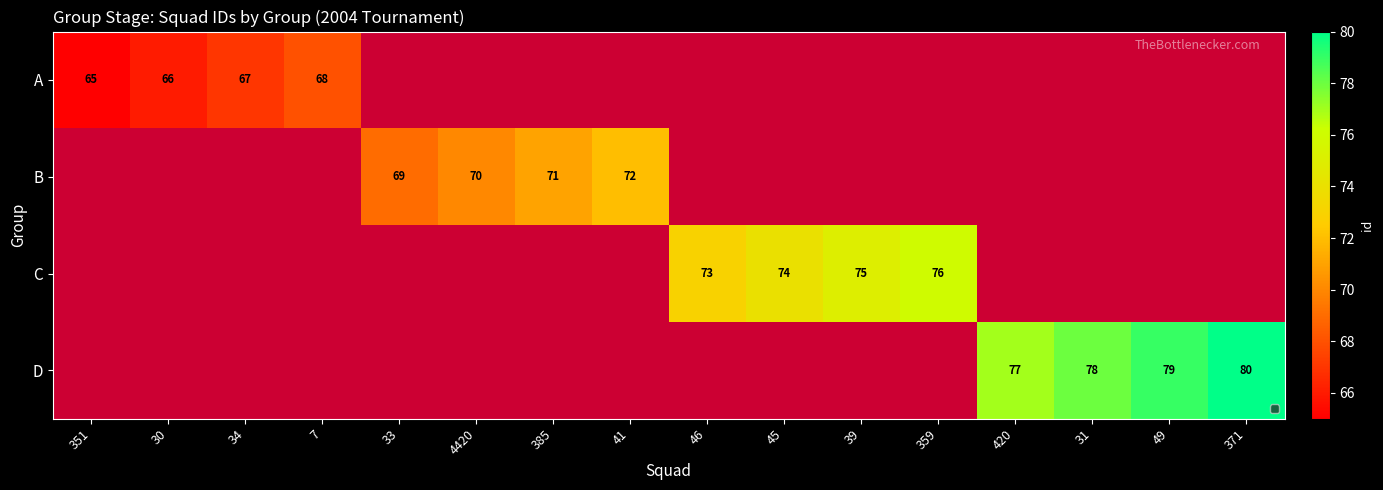

The A series shows 34 at 34. True or false?

False